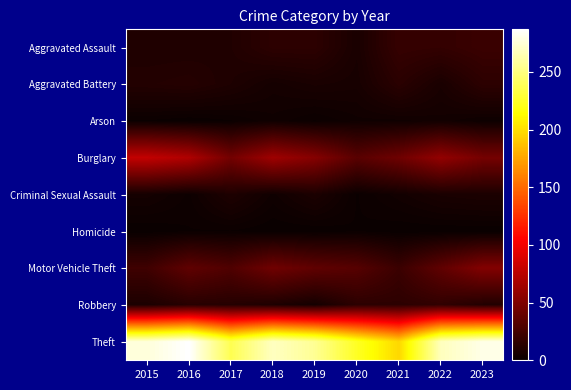

What is the difference between the highest and lowest values at 2021?

197